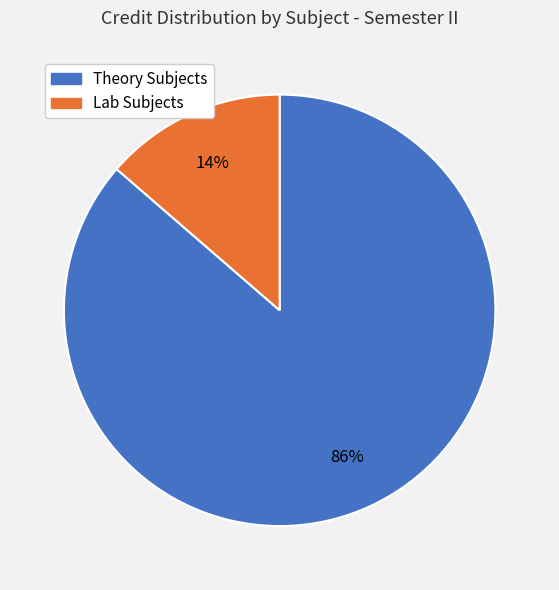

Is there a majority slice in this chart?

Yes